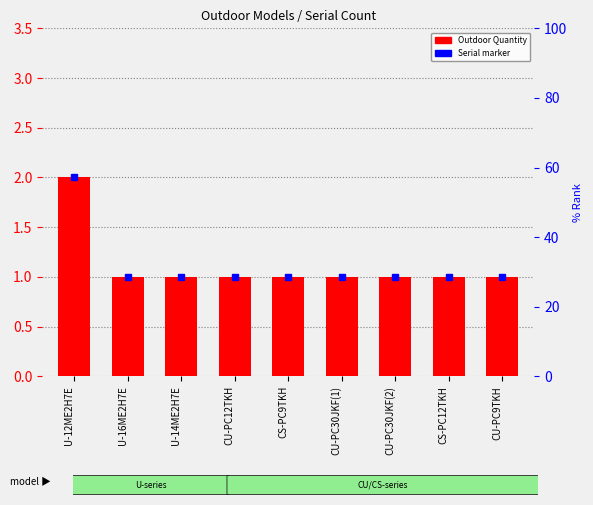

At which category does the chart reach its minimum across all series?

U-16ME2H7E